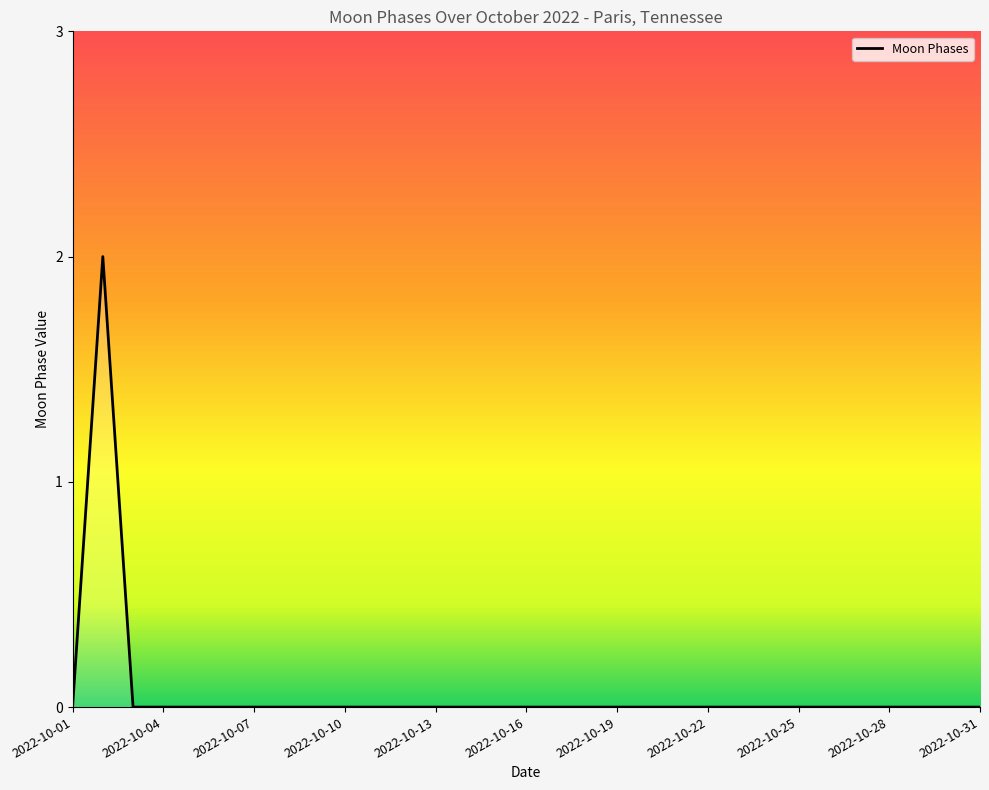

Reading left to right, list all the values displayed in this chart.

2022-10-01=0	2022-10-02=2	2022-10-03=0	2022-10-04=0	2022-10-05=0	2022-10-06=0	2022-10-07=0	2022-10-08=0	2022-10-09=0	2022-10-10=0	2022-10-11=0	2022-10-12=0	2022-10-13=0	2022-10-14=0	2022-10-15=0	2022-10-16=0	2022-10-17=0	2022-10-18=0	2022-10-19=0	2022-10-20=0	2022-10-21=0	2022-10-22=0	2022-10-23=0	2022-10-24=0	2022-10-25=0	2022-10-26=0	2022-10-27=0	2022-10-28=0	2022-10-29=0	2022-10-30=0	2022-10-31=0